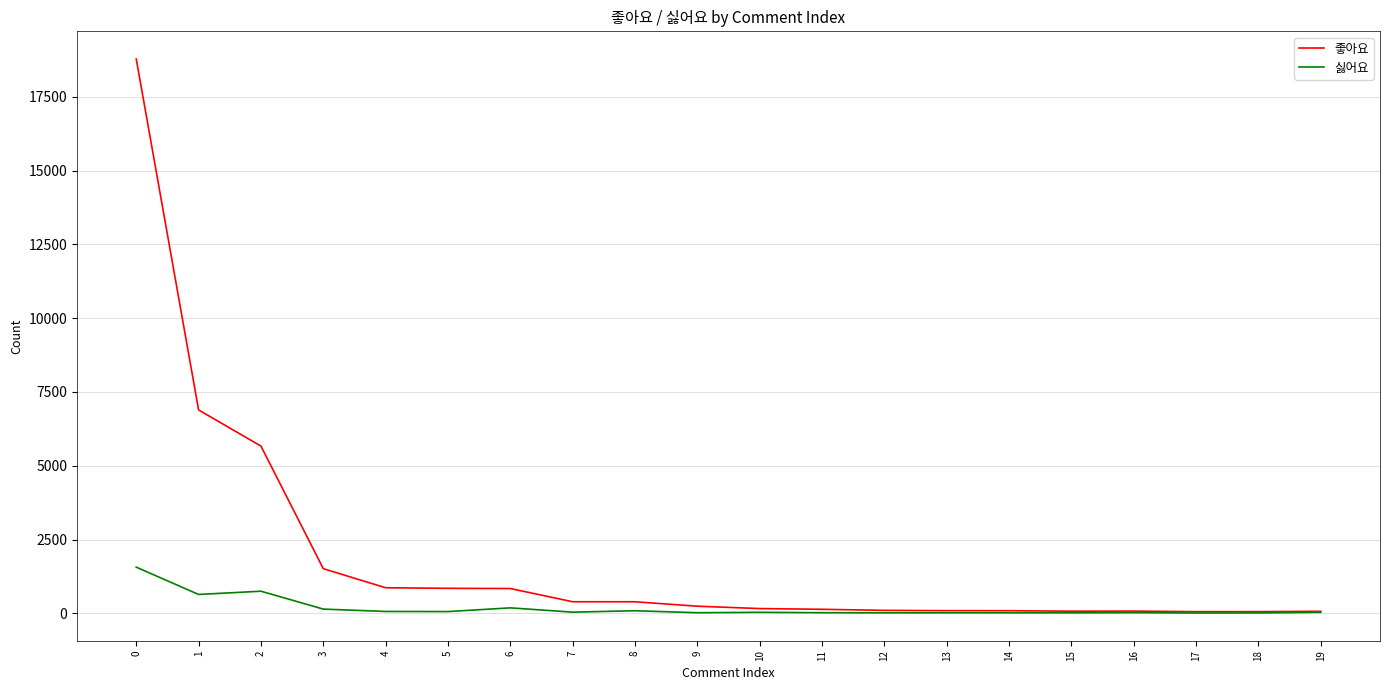

The value of 좋아요 at 2 is 2223. True or false?

False